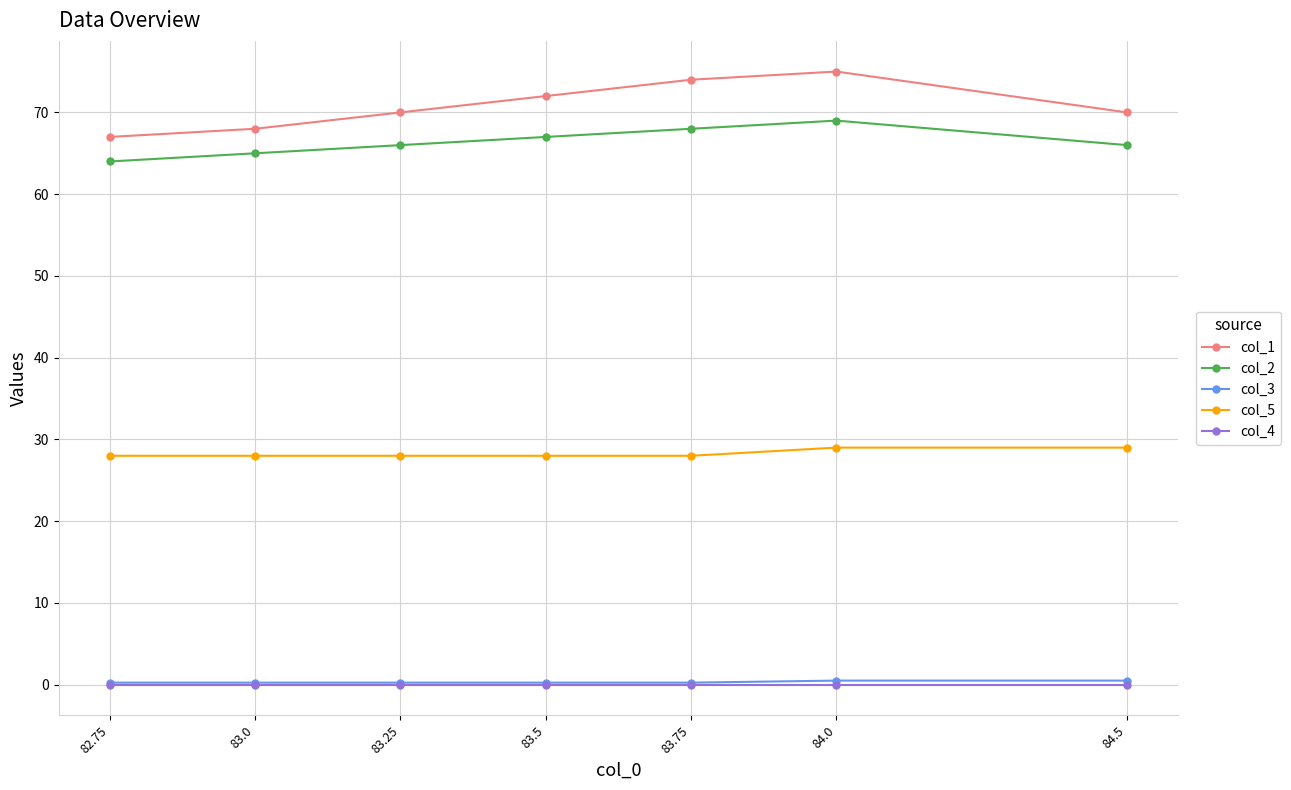

At how many categories does at least one series exceed 52?

7